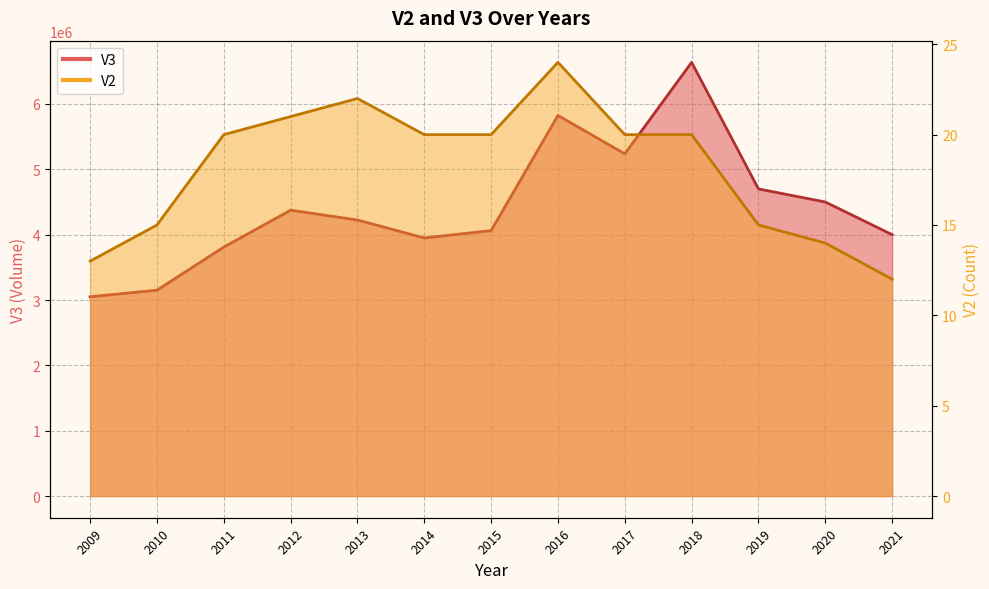

Read the V2 value at 2021, to the nearest 5.

10